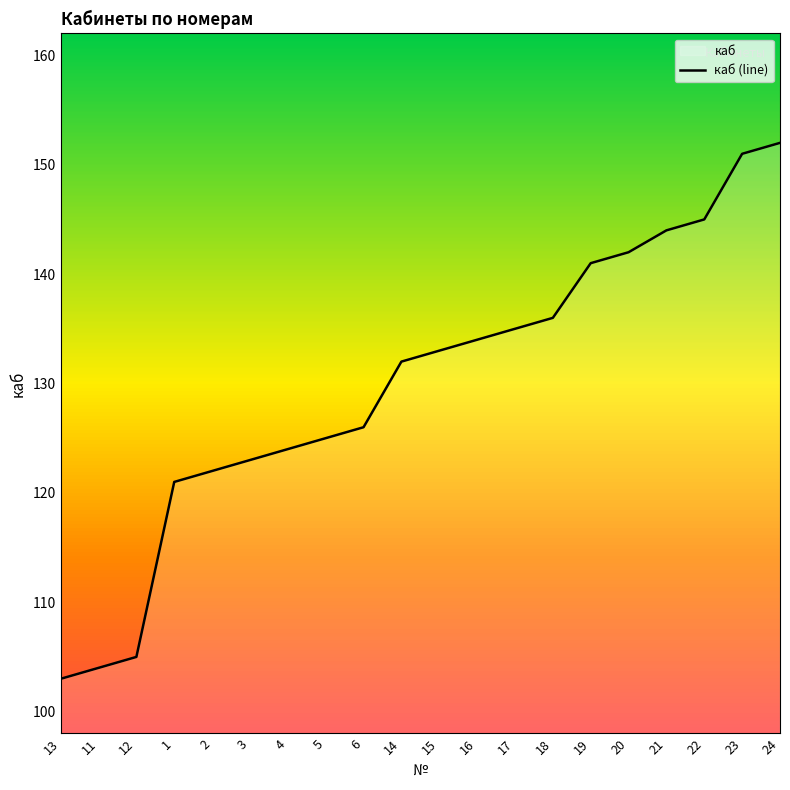

The chart shows a value of 72 at 16. True or false?

False